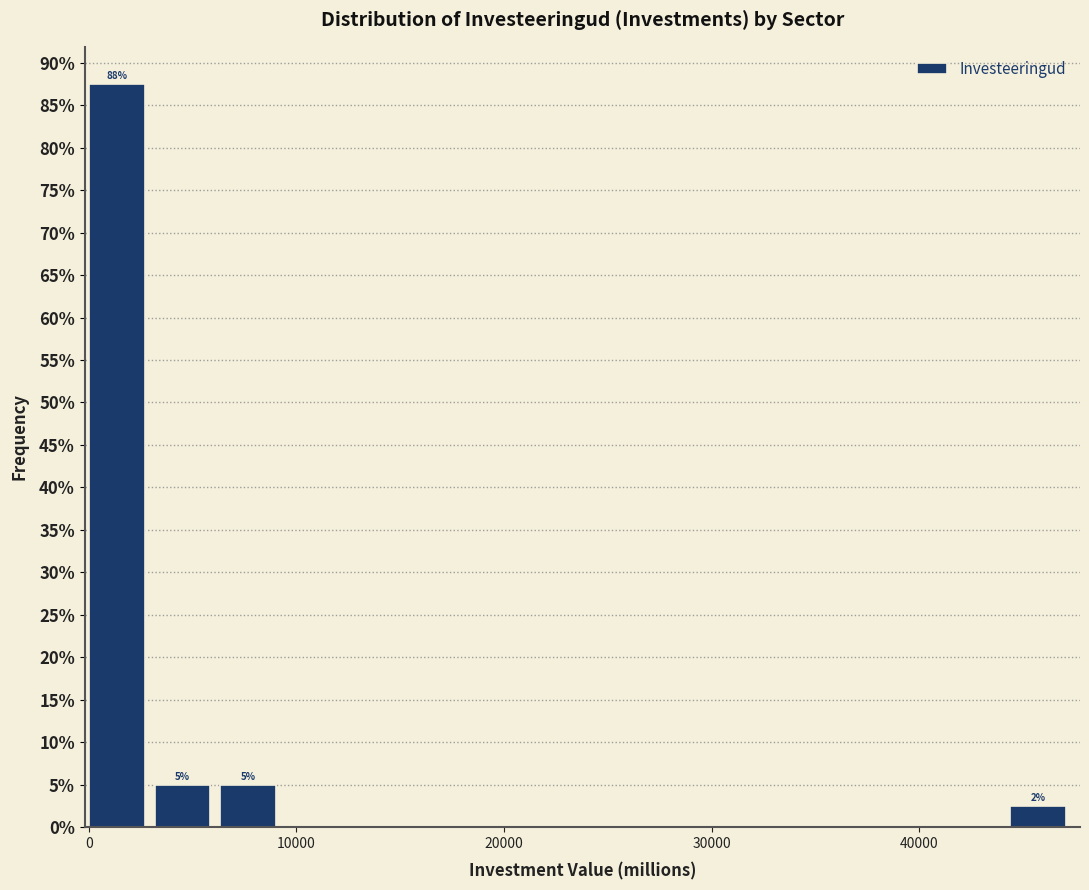

Around what value on the x-axis is the tallest bar? Give the approximate position of its centre, as read against the axis.

1000